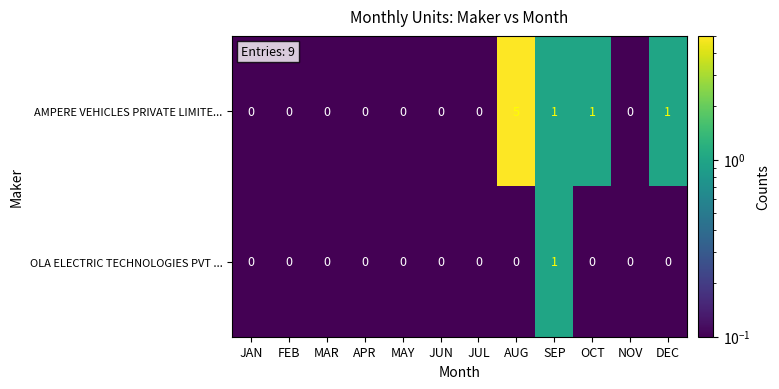

Reading left to right, list all the values displayed in this chart.

AMPERE VEHICLES PRIVATE LIMITE...: JAN=0	FEB=0	MAR=0	APR=0	MAY=0	JUN=0	JUL=0	AUG=5	SEP=1	OCT=1	NOV=0	DEC=1
OLA ELECTRIC TECHNOLOGIES PVT ...: JAN=0	FEB=0	MAR=0	APR=0	MAY=0	JUN=0	JUL=0	AUG=0	SEP=1	OCT=0	NOV=0	DEC=0